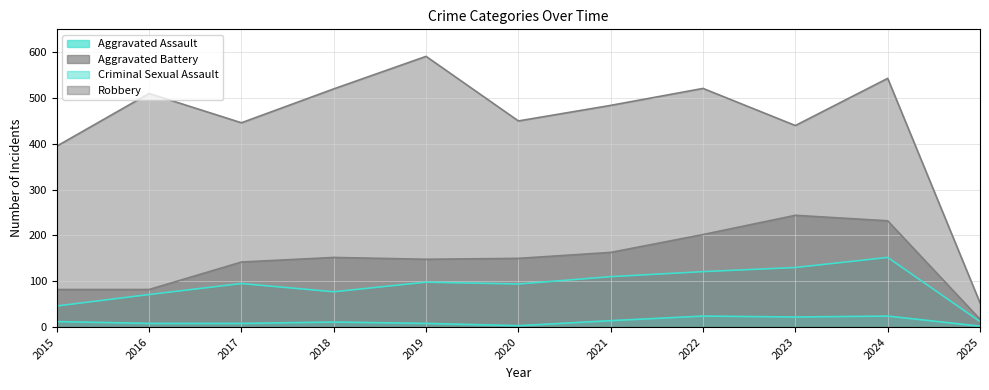

Reading left to right, extract all data points from this chart.

Aggravated Assault: 2015=46	2016=71	2017=95	2018=77	2019=98	2020=94	2021=110	2022=121	2023=130	2024=152	2025=12
Aggravated Battery: 2015=82	2016=82	2017=142	2018=152	2019=148	2020=150	2021=163	2022=202	2023=244	2024=232	2025=17
Criminal Sexual Assault: 2015=12	2016=8	2017=8	2018=11	2019=8	2020=3	2021=14	2022=24	2023=22	2024=24	2025=2
Robbery: 2015=395	2016=510	2017=446	2018=520	2019=591	2020=450	2021=484	2022=521	2023=440	2024=543	2025=53